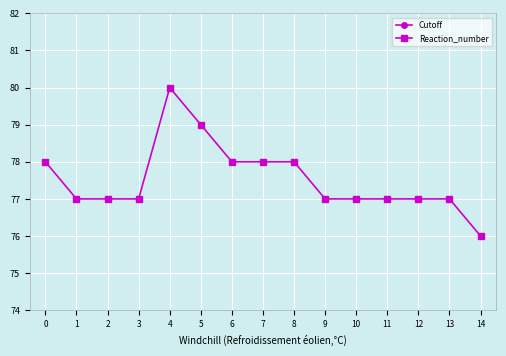

How many lines are shown in the chart?

2